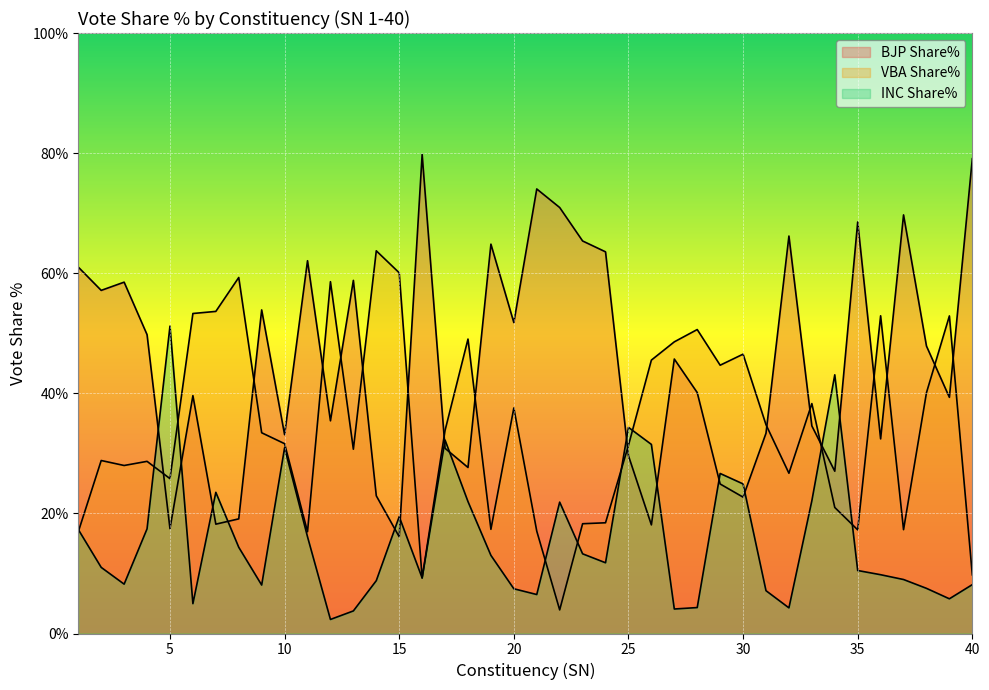

Reading right to left, extract all data points from this chart.

BJP Share%: 79.1	39.3	47.9	69.7	32.4	68.5	27.0	34.6	66.2	33.4	22.7	24.9	40.1	45.7	18.1	29.6	63.6	65.4	70.9	74.0	51.8	64.8	27.6	30.8	79.8	16.1	22.9	58.8	35.4	62.1	33.1	53.9	19.1	18.2	39.6	17.5	49.8	58.5	57.1	61.0
VBA Share%: 9.8	52.9	40.1	17.3	52.9	17.3	21.0	38.3	26.7	34.8	46.5	44.7	50.6	48.6	45.5	31.3	18.4	18.3	3.9	17.1	37.6	17.4	49.0	33.8	9.2	60.1	63.7	30.7	58.6	16.9	31.6	33.4	59.3	53.6	53.3	25.8	28.7	28.0	28.8	16.9
INC Share%: 8.1	5.8	7.5	9.0	9.8	10.5	43.1	22.1	4.3	7.1	24.9	26.6	4.3	4.1	31.5	34.3	11.8	13.3	21.9	6.5	7.5	13.0	22.0	32.2	9.2	19.5	8.8	3.8	2.3	16.1	30.9	8.1	14.4	23.5	5.0	51.2	17.4	8.2	11.0	17.3